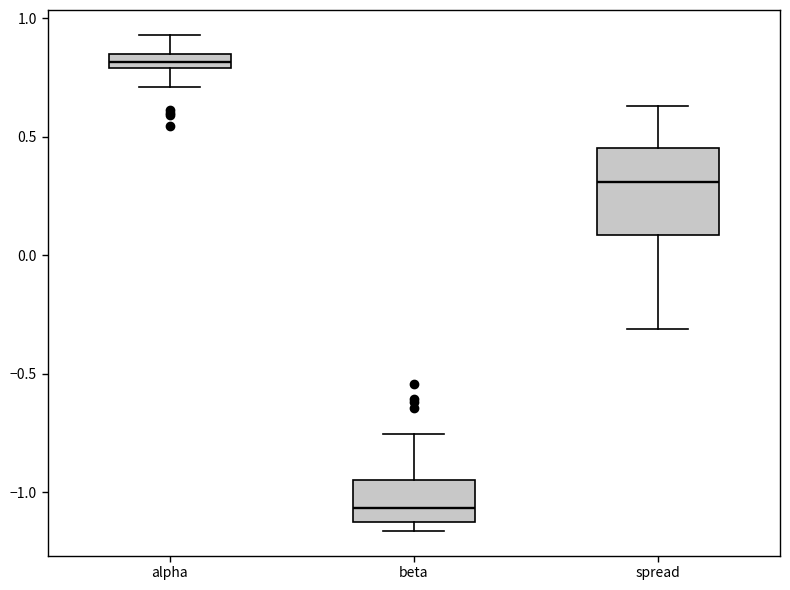

Which box's median line is the highest?

alpha